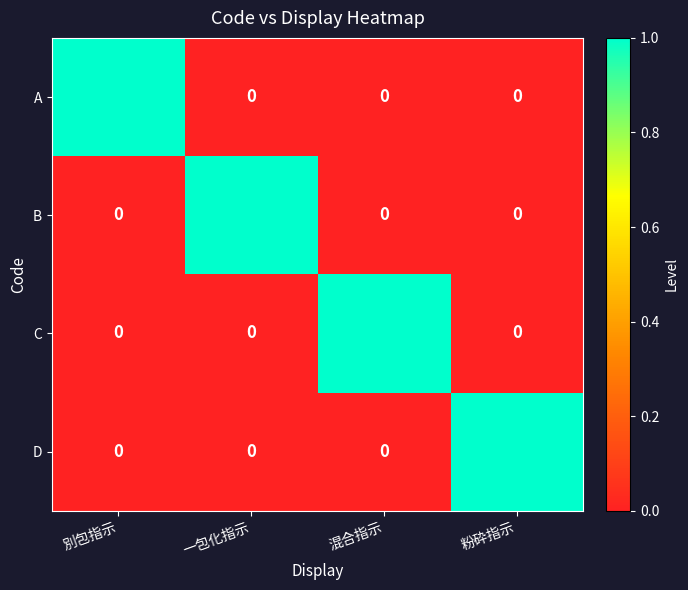

Is it true that A equals 1 at 別包指示?

True